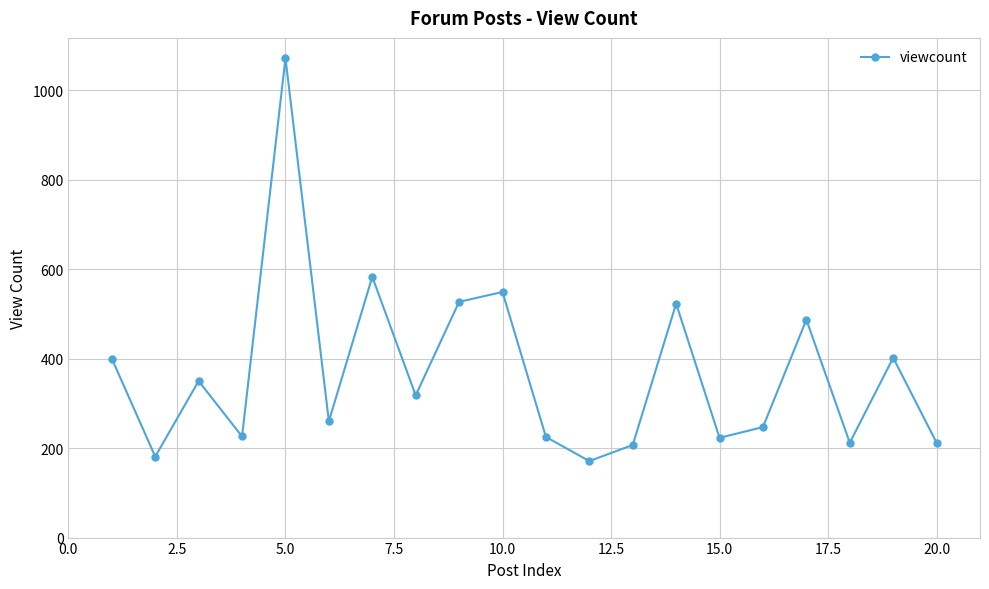

What is the value of the 5th point from the left?

1072